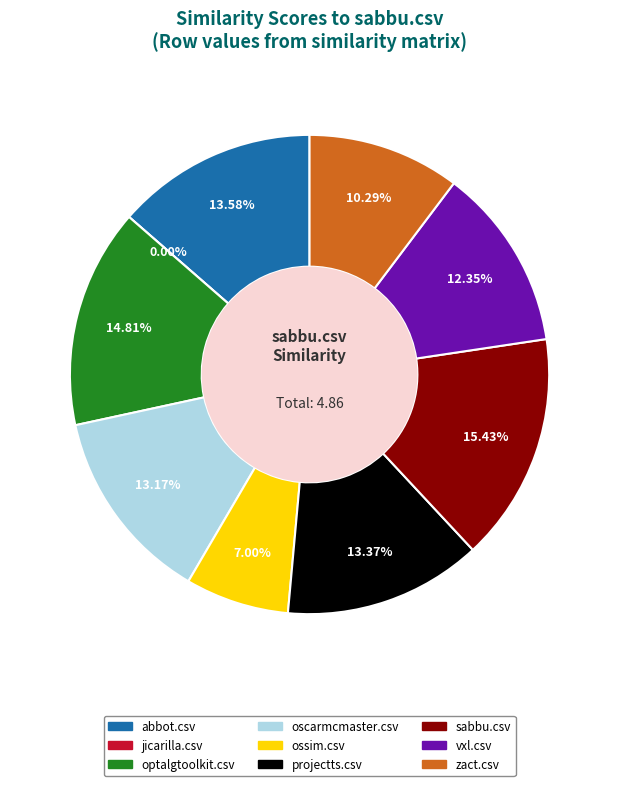

What is the change in value from sabbu.csv to zact.csv?

-0.2